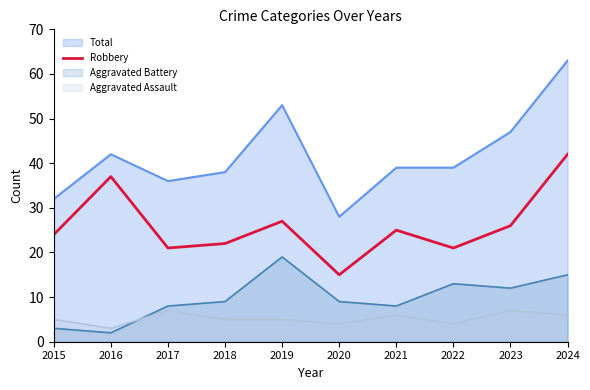

How many lines are shown in the chart?

4